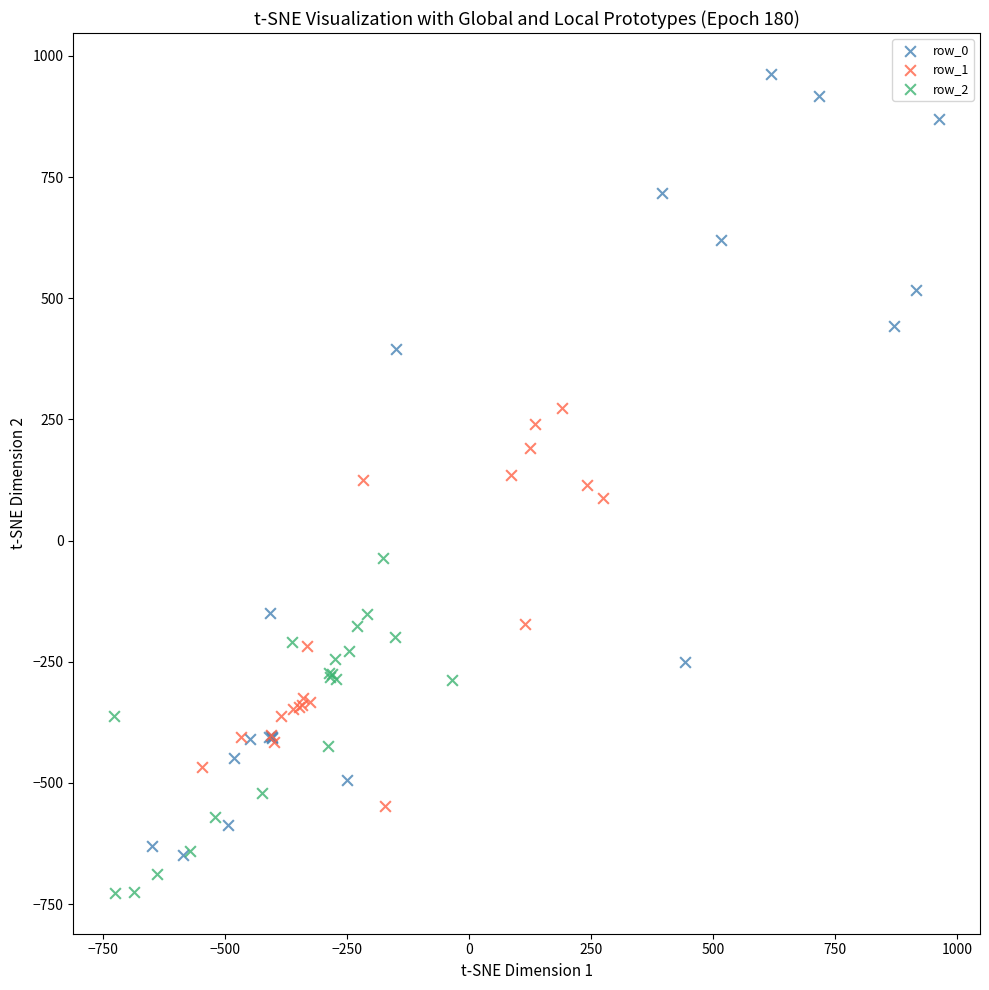

Which series reaches the maximum Y coordinate?

row_0